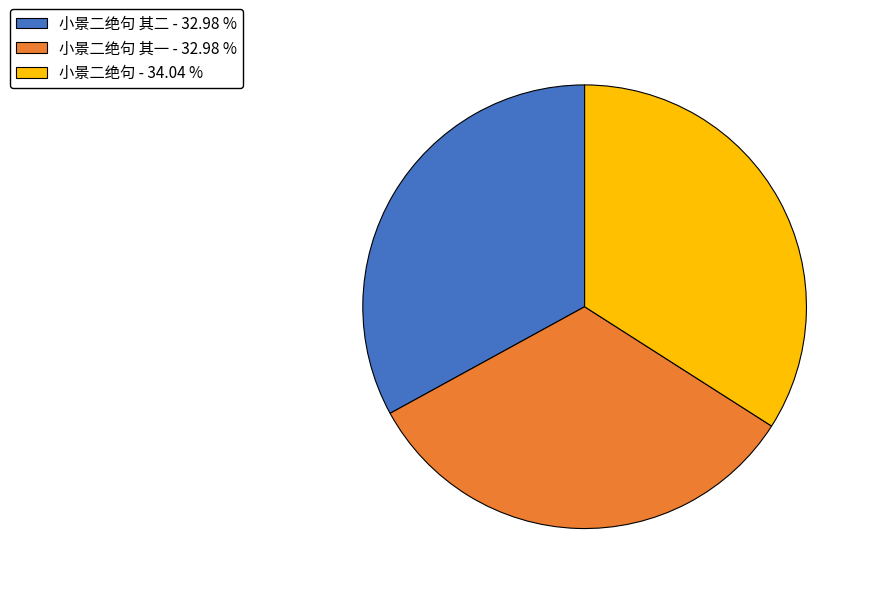

Which category has the biggest portion of the pie?

小景二绝句 - 34.04 %